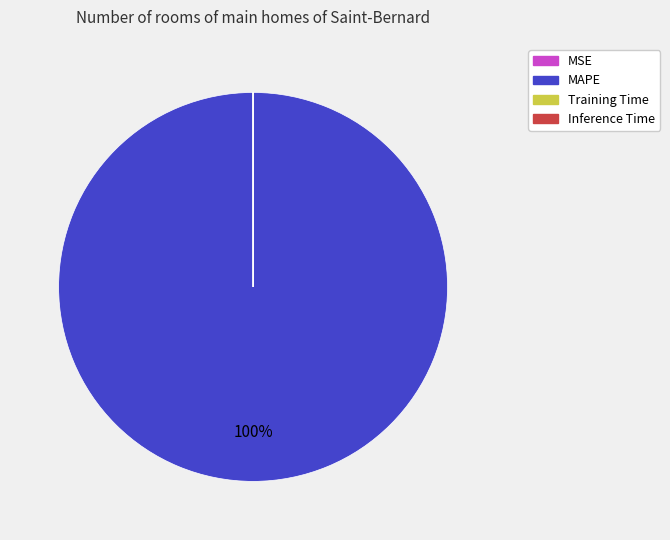

What is the majority slice?

MAPE